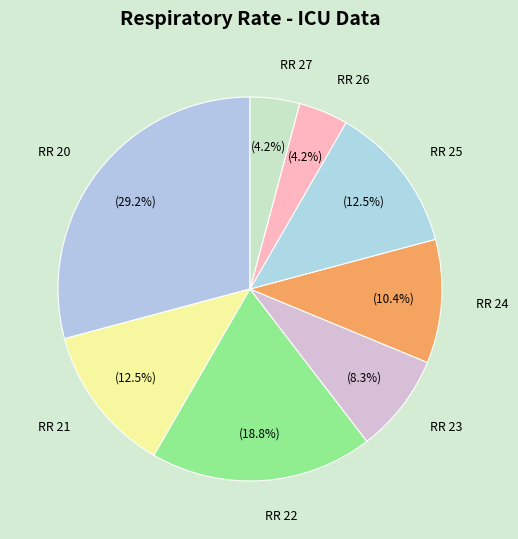

Is there any slice that represents more than half of the pie?

No